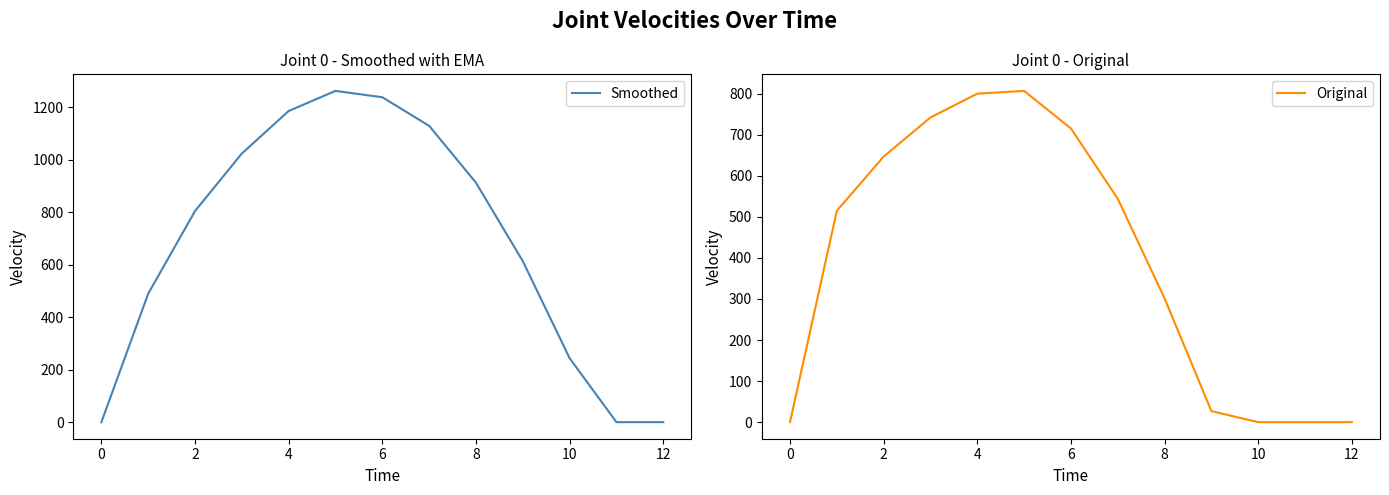

What are all the series names shown in the legend?

Smoothed, Original